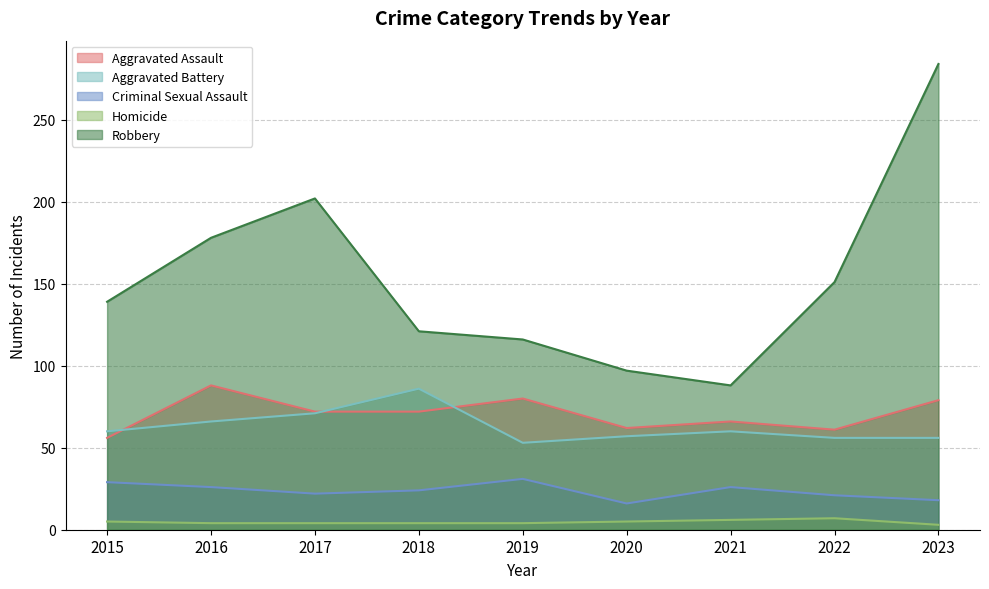

What is the sum of the Aggravated Battery values at 2020 and 2022?

113